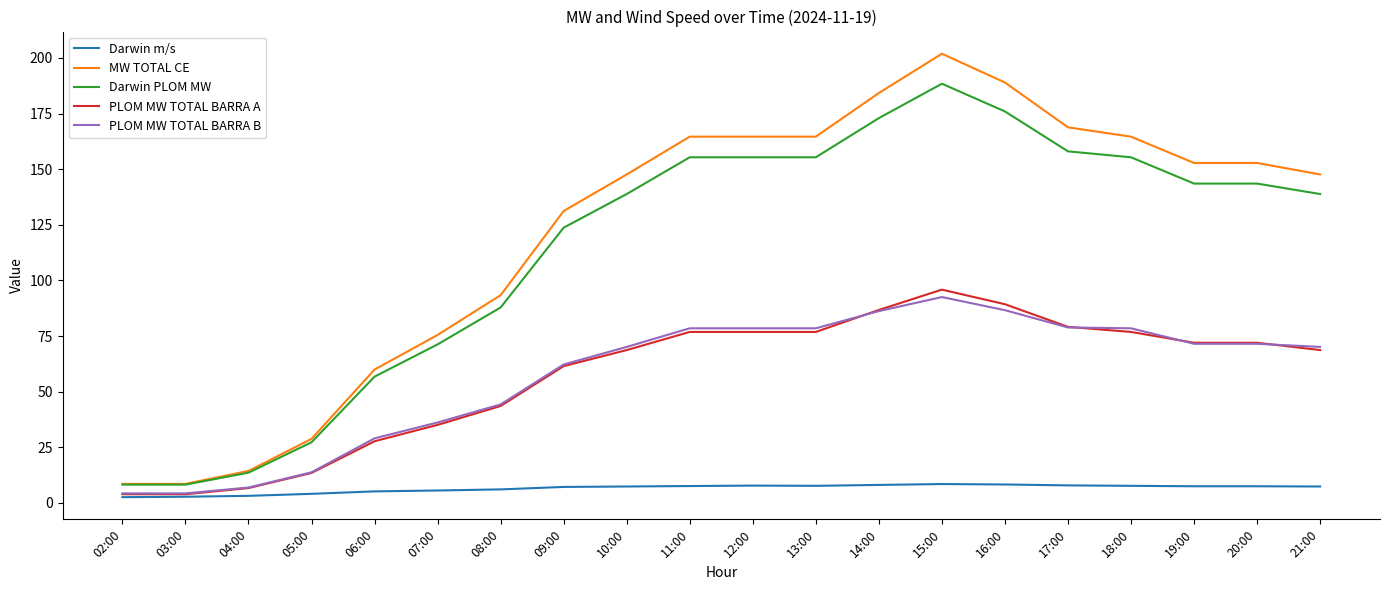

True or false: PLOM MW TOTAL BARRA A and Darwin PLOM MW cross at least once.

False